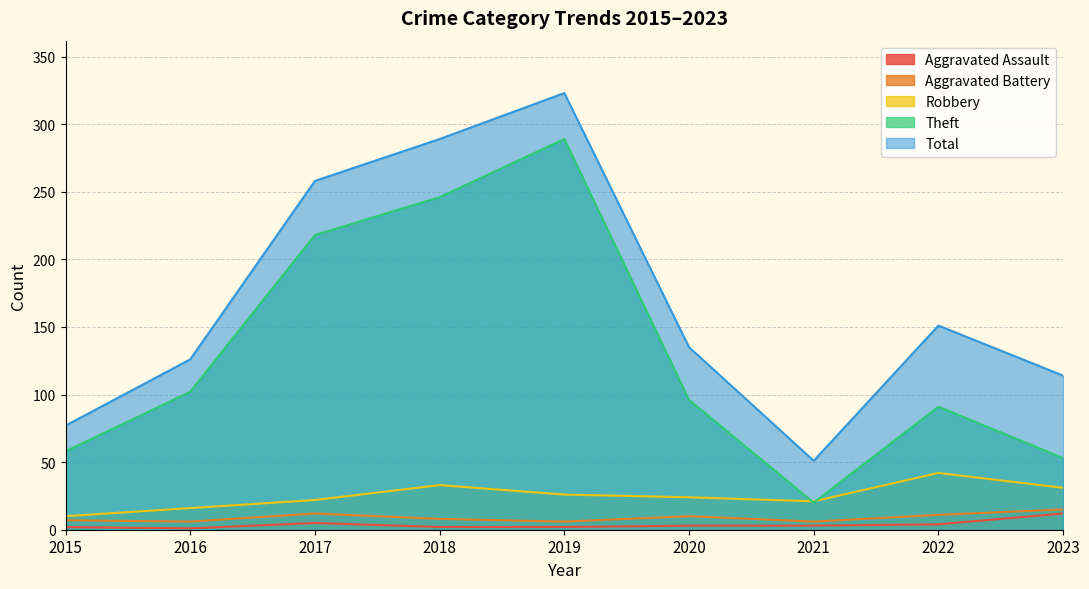

What value does the Aggravated Battery series have at 2021?

6